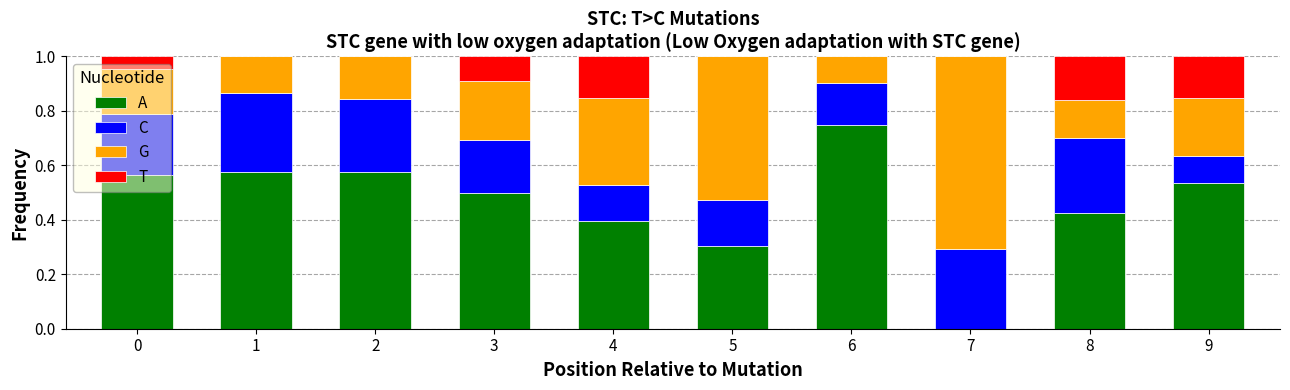

What are all the series names shown in the legend?

A, C, G, T